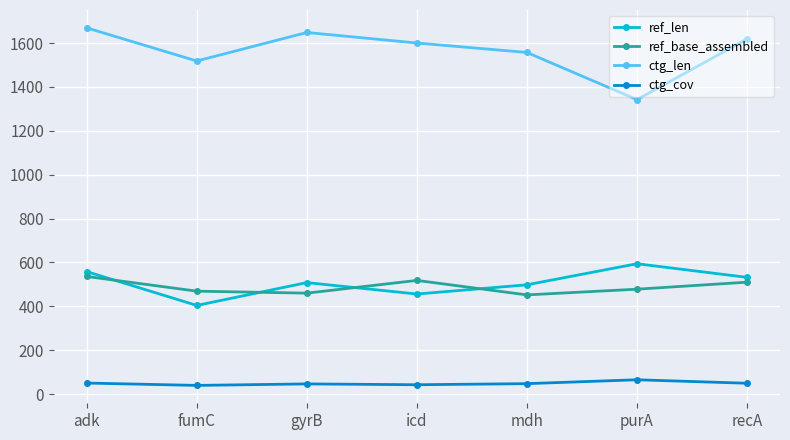

What is the value of the ref_base_assembled point at the 7th from the left?

510.0